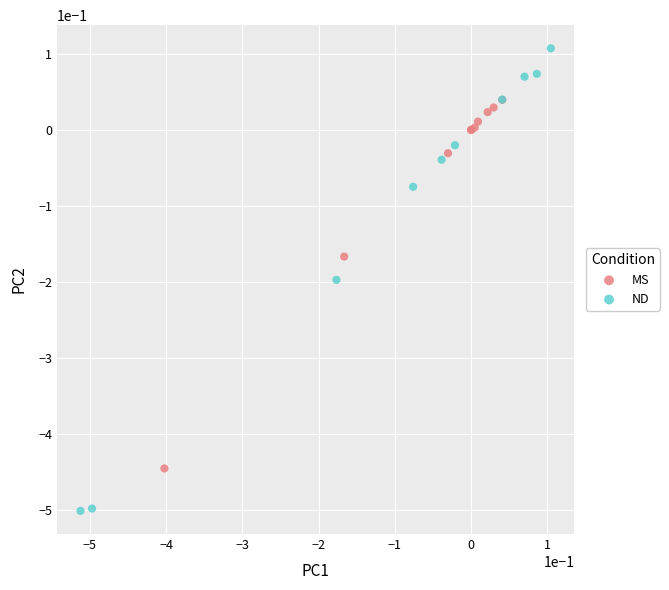

Which series reaches the maximum Y coordinate?

ND